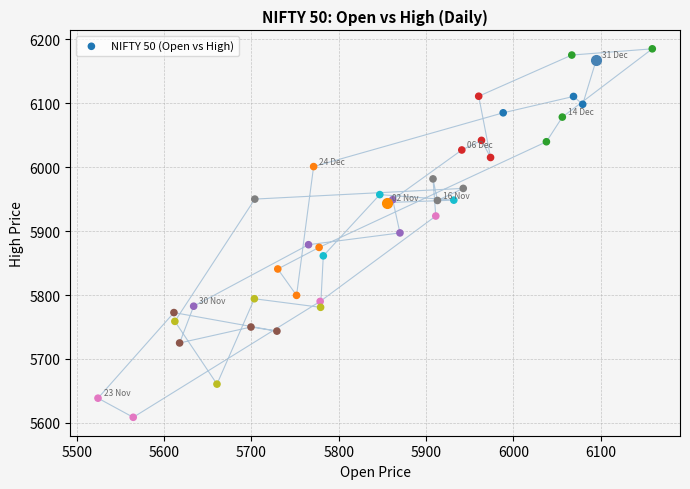

What is the range of X values (max minus min)?

634.9